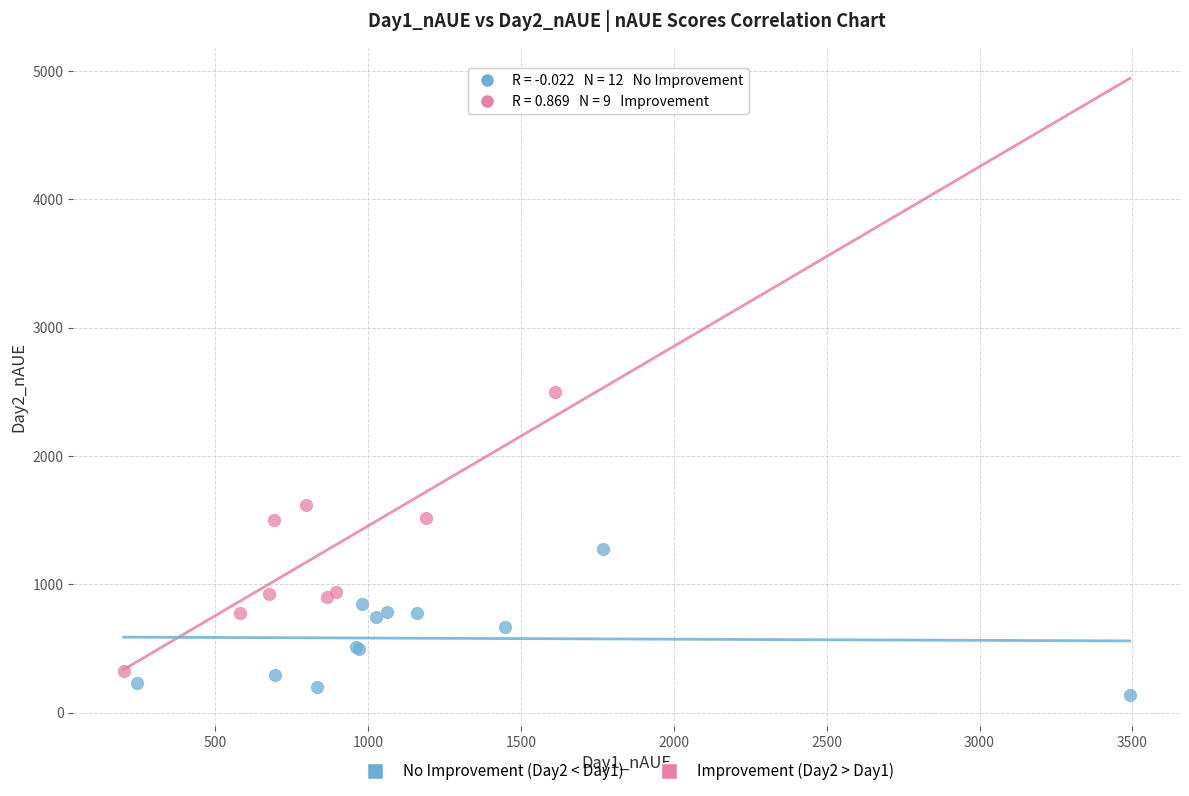

What are all the series names shown in the legend?

No Improvement (Day2 < Day1), Improvement (Day2 > Day1)